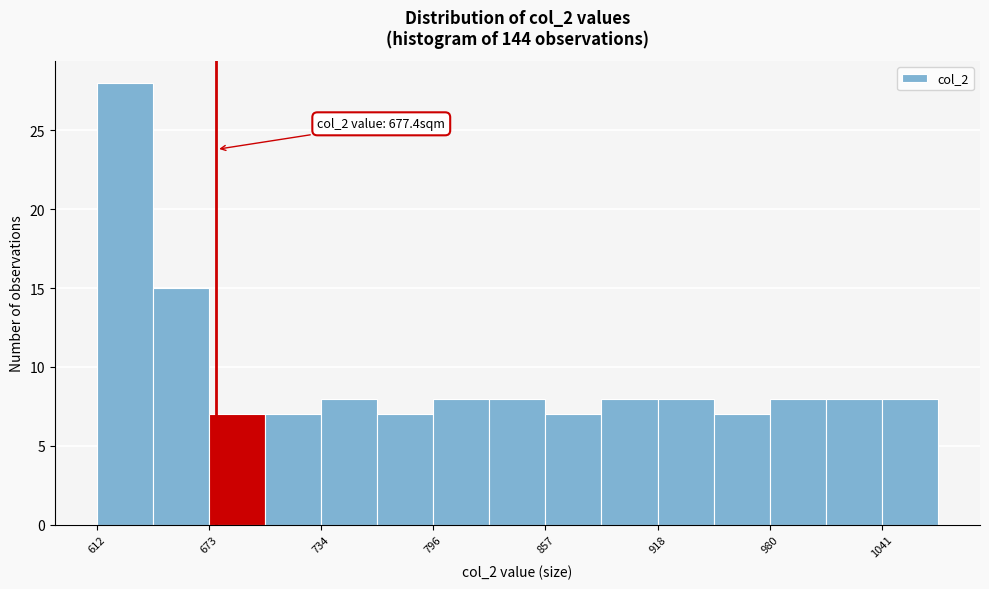

Read against the x-axis, roughly where is the centre of the tallest bar?

630